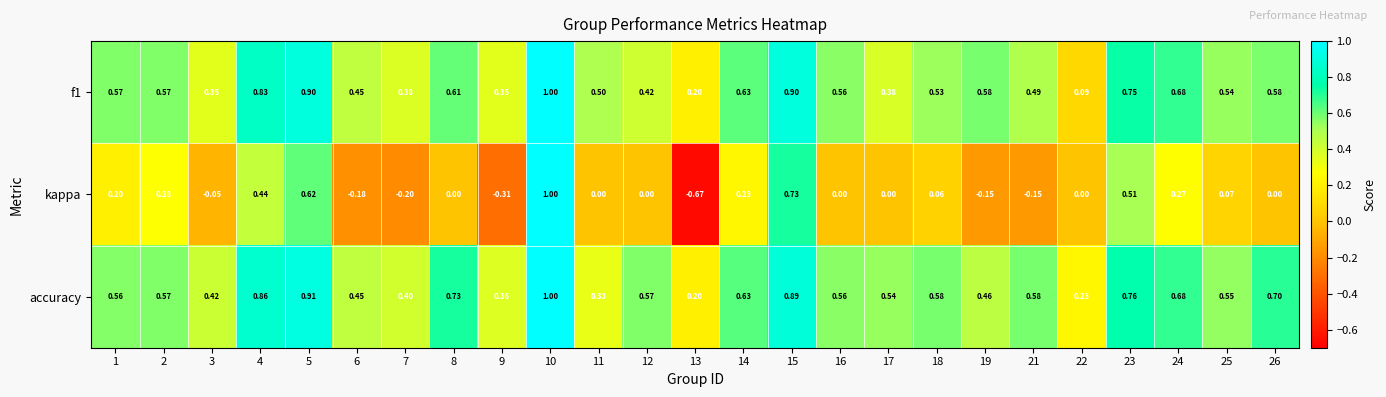

Which series has the largest total across all categories?

accuracy